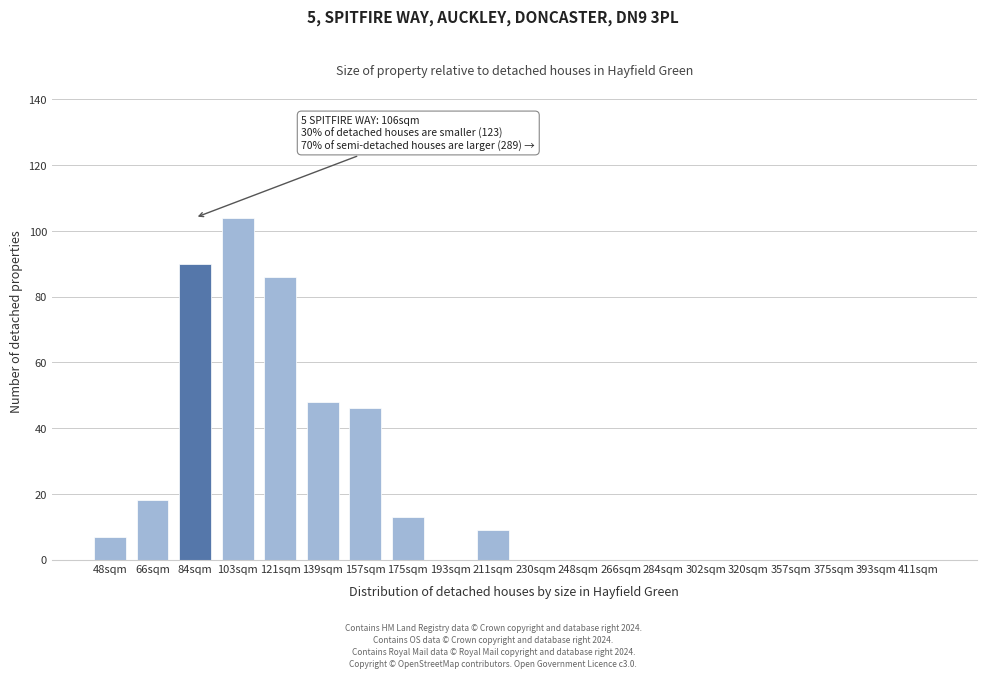

Reading left to right, list all the values displayed in this chart.

48sqm=7	66sqm=18	84sqm=90	103sqm=104	121sqm=86	139sqm=48	157sqm=46	175sqm=13	193sqm=0	211sqm=9	230sqm=0	248sqm=0	266sqm=0	284sqm=0	302sqm=0	320sqm=0	357sqm=0	375sqm=0	393sqm=0	411sqm=0